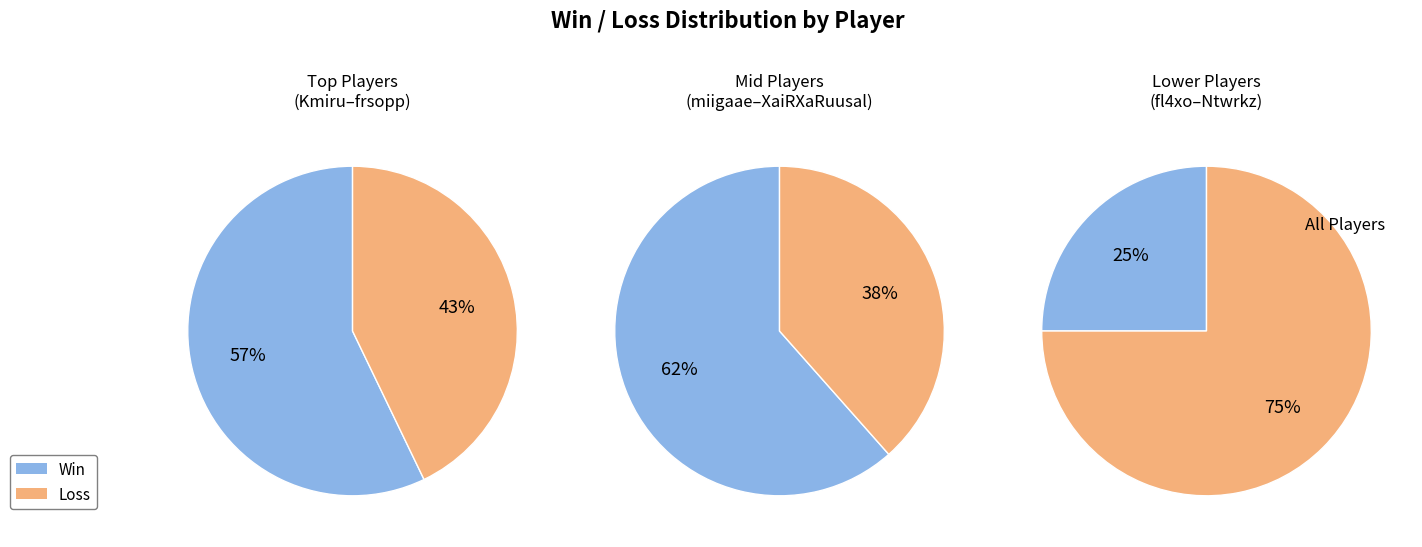

To the nearest percent, what portion does XaiRXaRuusal represent?

21%